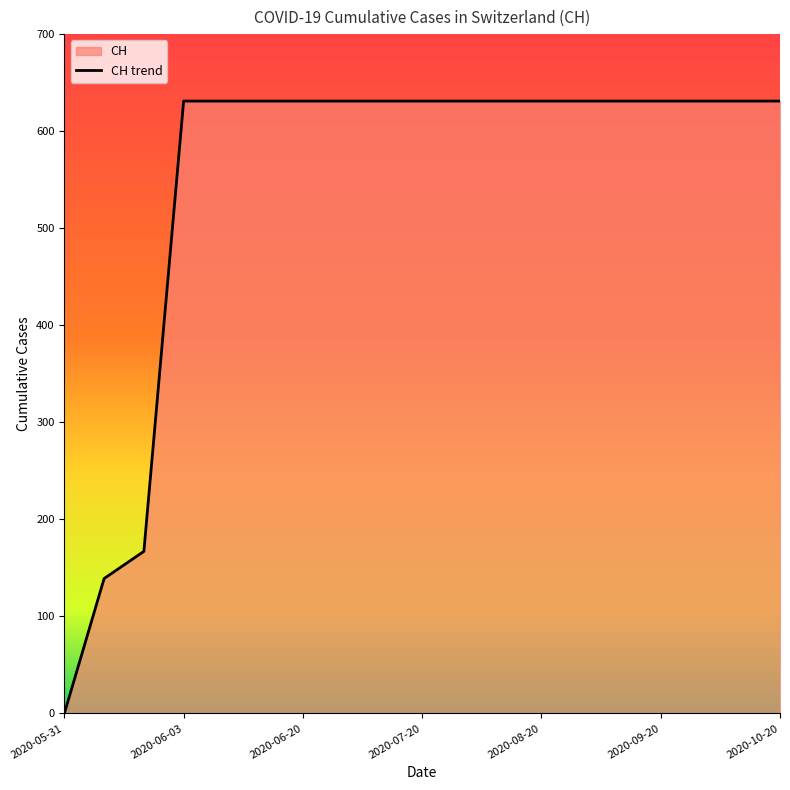

What is the difference between the maximum and minimum values?

631